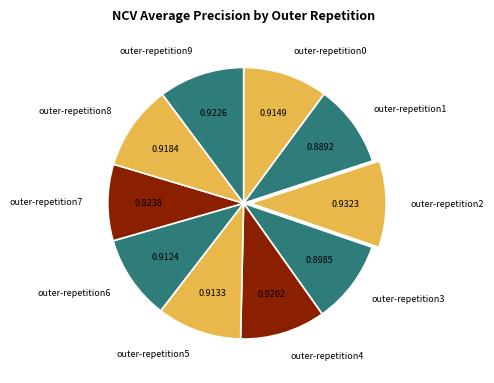

Which slice is the smallest?

outer-repetition7